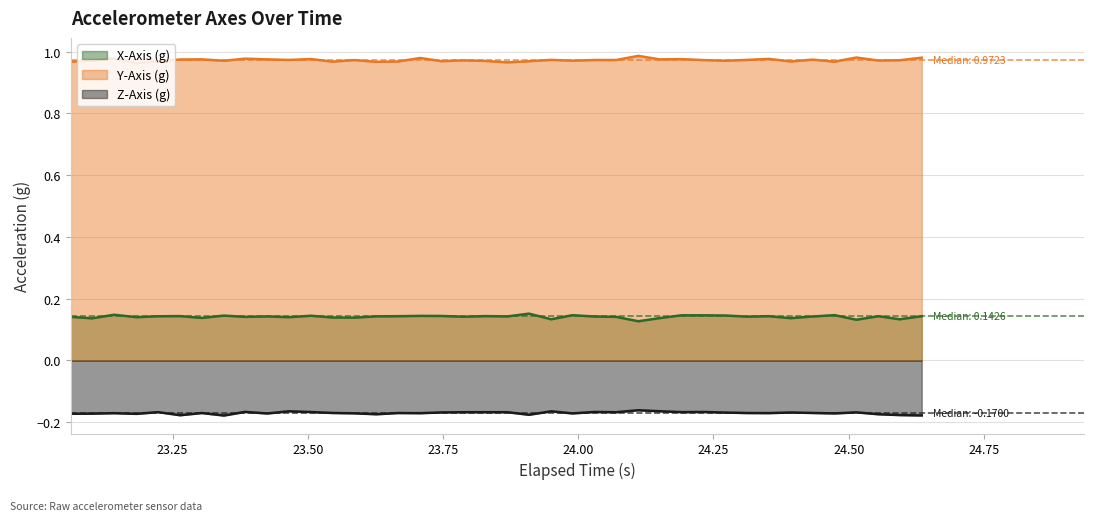

Reading right to left, what are all the values shown in this chart?

X-Axis (g): 0.1	0.1	0.1	0.1	0.1	0.1	0.1	0.1	0.1	0.1	0.1	0.1	0.1	0.1	0.1	0.1	0.1	0.1	0.2	0.1	0.1	0.1	0.1	0.1	0.1	0.1	0.1	0.1	0.1	0.1	0.1	0.1	0.1	0.1	0.1	0.1	0.1	0.1	0.1	0.1
Y-Axis (g): 1.0	1.0	1.0	1.0	1.0	1.0	1.0	1.0	1.0	1.0	1.0	1.0	1.0	1.0	1.0	1.0	1.0	1.0	1.0	1.0	1.0	1.0	1.0	1.0	1.0	1.0	1.0	1.0	1.0	1.0	1.0	1.0	1.0	1.0	1.0	1.0	1.0	1.0	1.0	1.0
Z-Axis (g): -0.2	-0.2	-0.2	-0.2	-0.2	-0.2	-0.2	-0.2	-0.2	-0.2	-0.2	-0.2	-0.2	-0.2	-0.2	-0.2	-0.2	-0.2	-0.2	-0.2	-0.2	-0.2	-0.2	-0.2	-0.2	-0.2	-0.2	-0.2	-0.2	-0.2	-0.2	-0.2	-0.2	-0.2	-0.2	-0.2	-0.2	-0.2	-0.2	-0.2